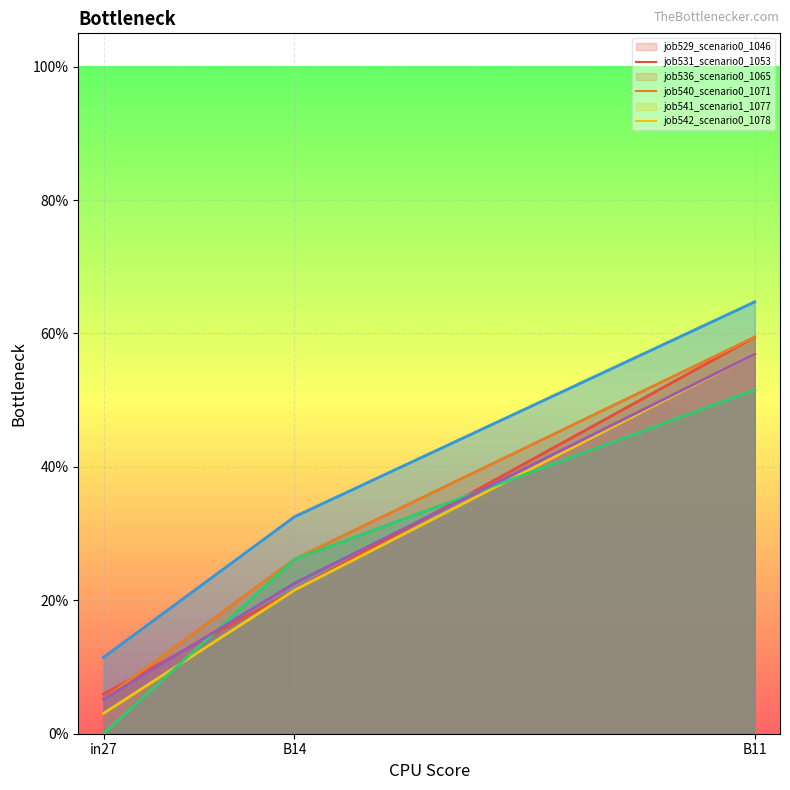

Is it true that job531_scenario0_1053 (line) equals 0.9 at B11?

False